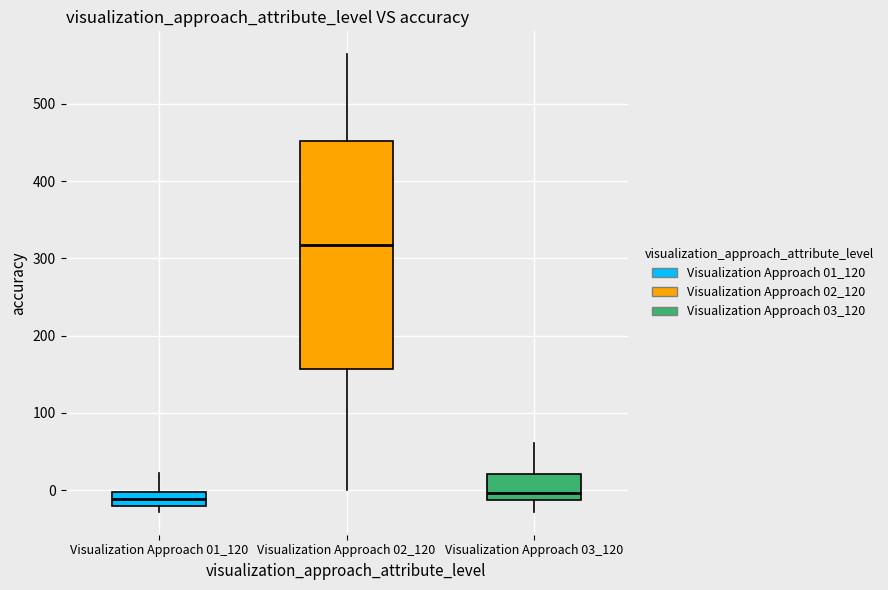

Reading left to right, read every box against the y-axis: the position of its median line, the range the box covers, and the ends of its whiskers. The values are not printed on the chart, so give them approximately, as read against the axis.

Visualization Approach 01_120: median -10, box -20 to 0, whiskers -30 to 20
Visualization Approach 02_120: median 320, box 160 to 450, whiskers 0 to 560
Visualization Approach 03_120: median 0, box -10 to 20, whiskers -30 to 60